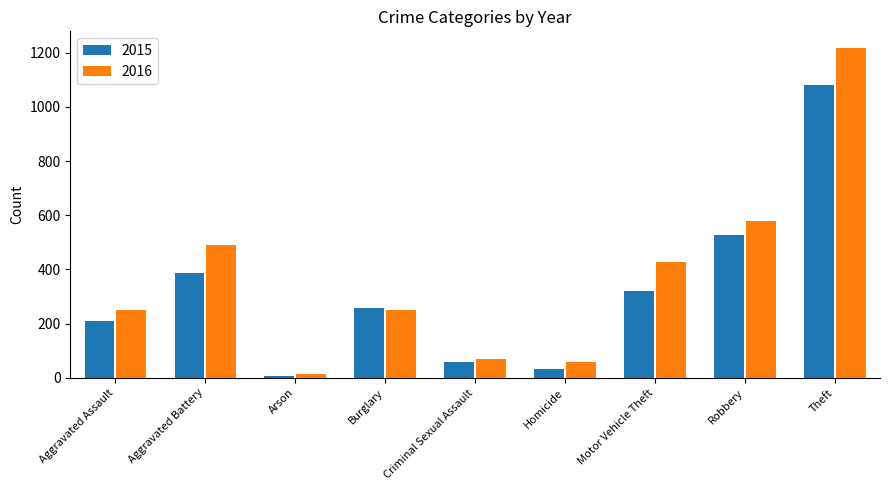

Rank the series by their average value, from lowest to highest.

2015, 2016